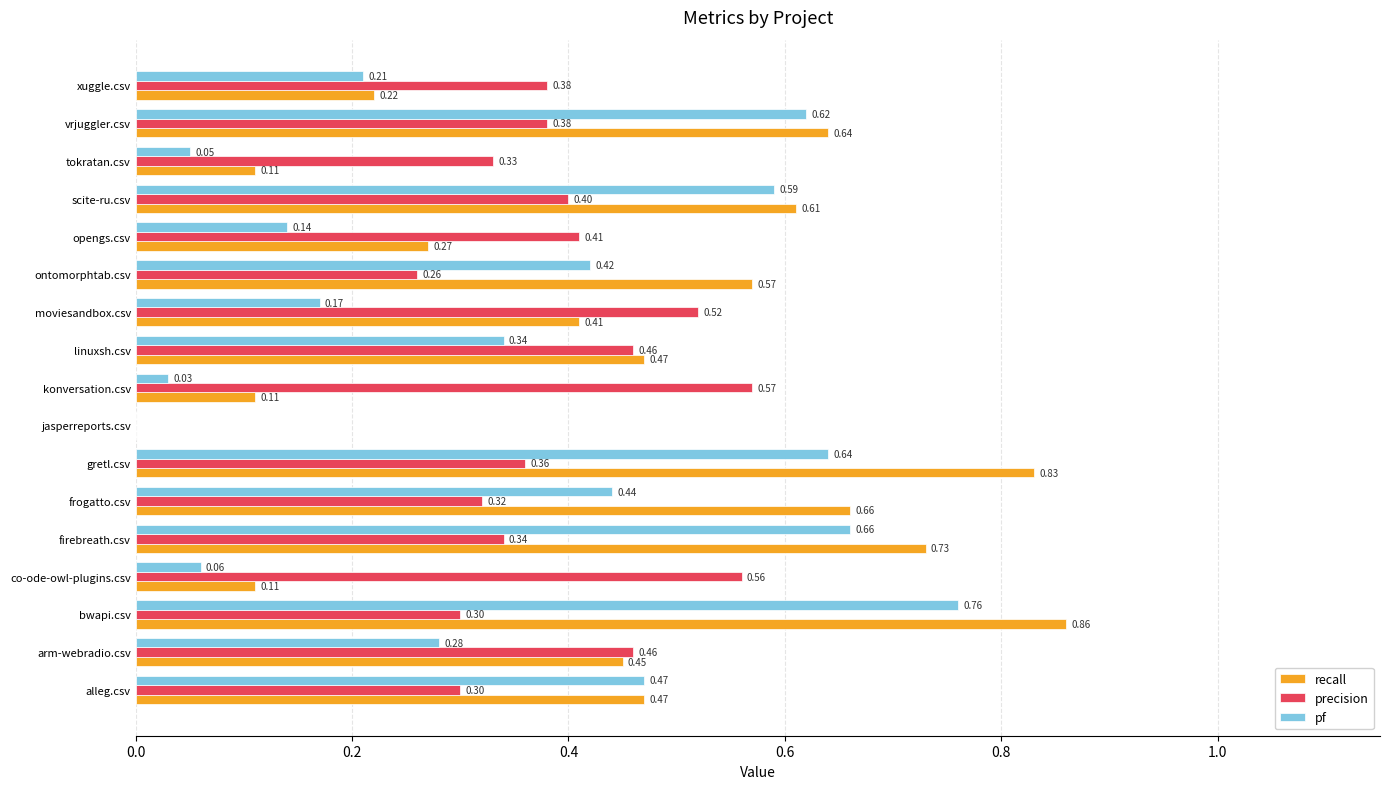

Which series has the largest total across all categories?

recall